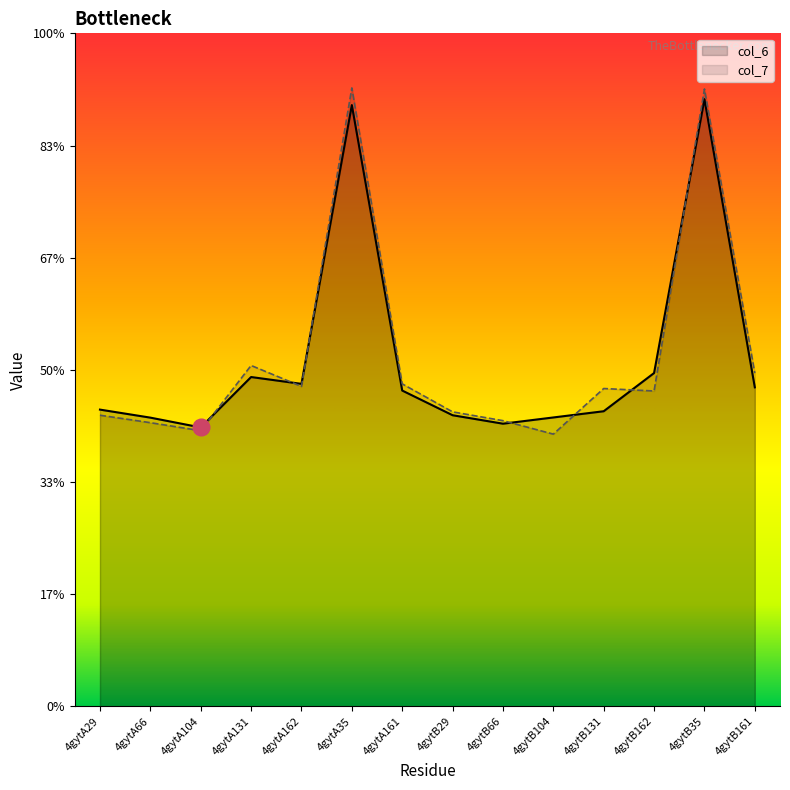

Does the chart have visible grid lines?

No